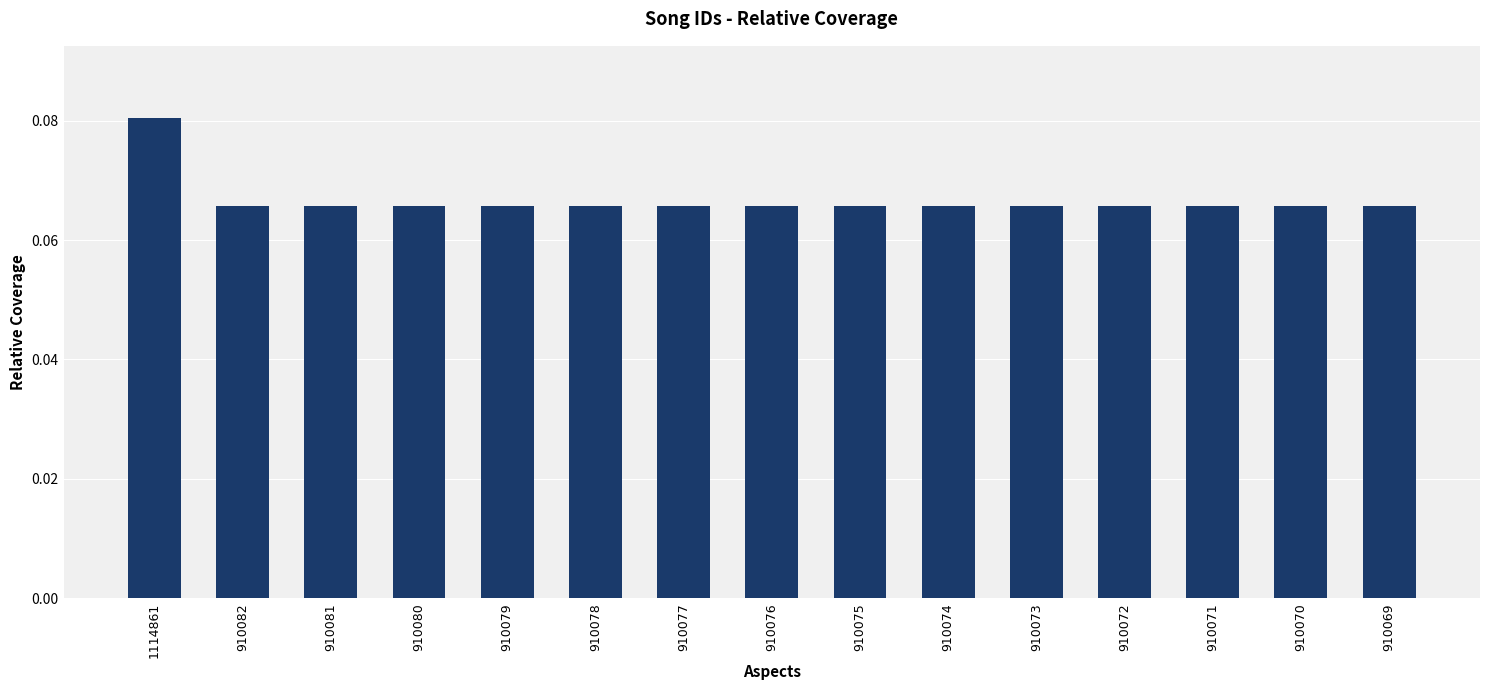

How many bars are there in total?

15